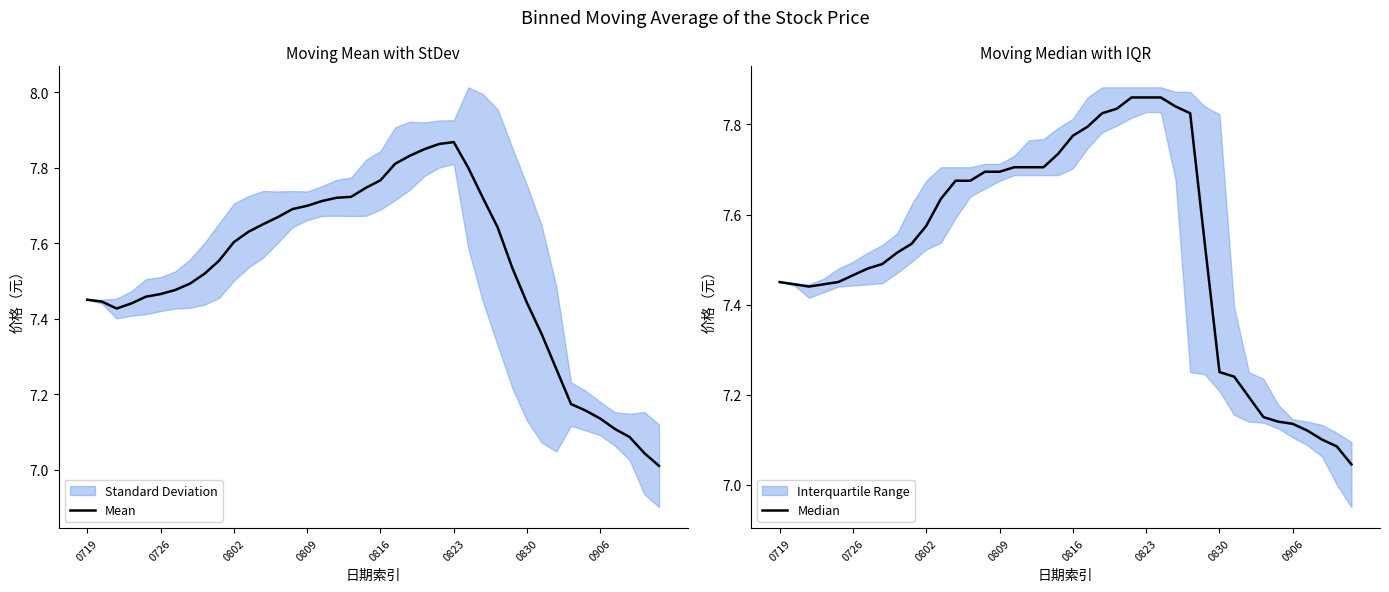

What position from the left is 0816?

5